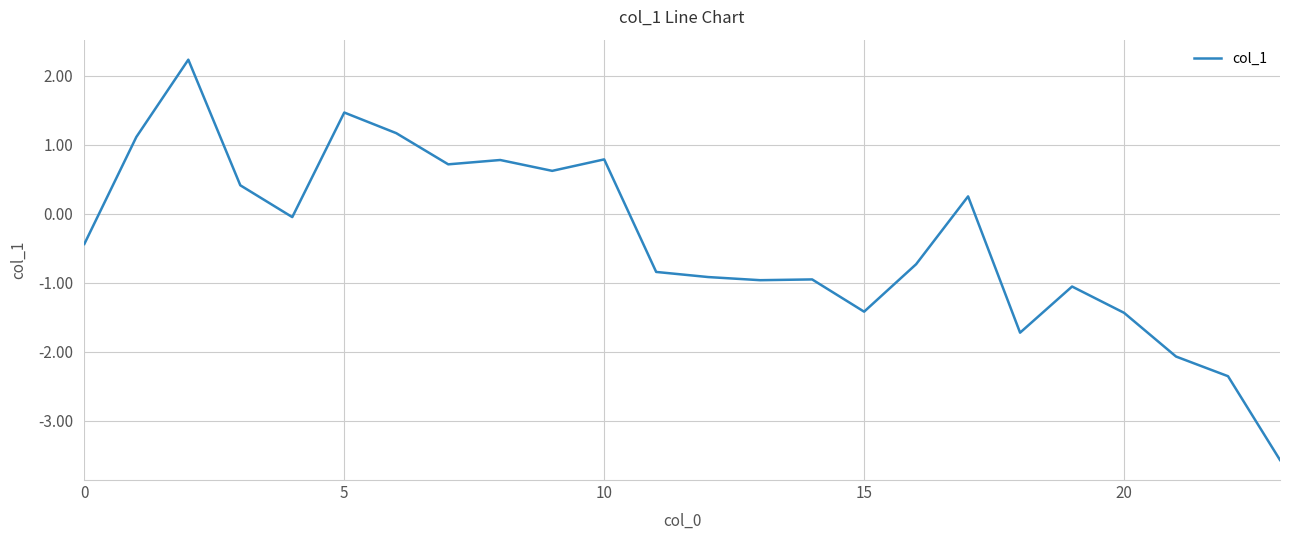

What is the maximum value shown in the chart?

2.2